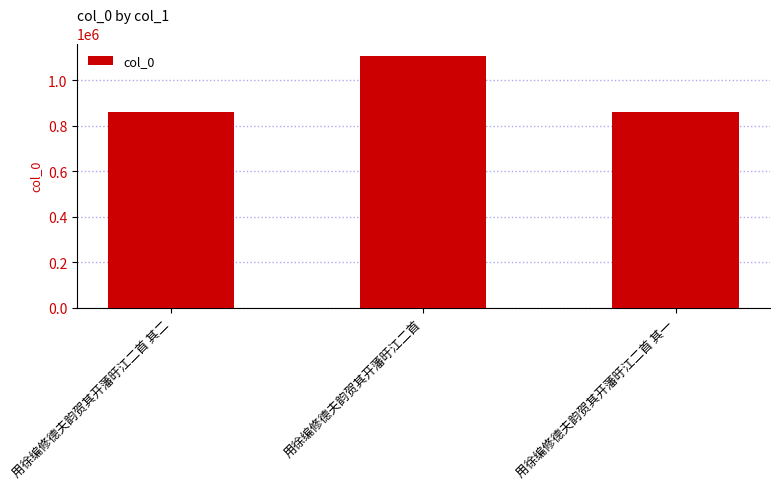

How many categories are shown in the chart?

3